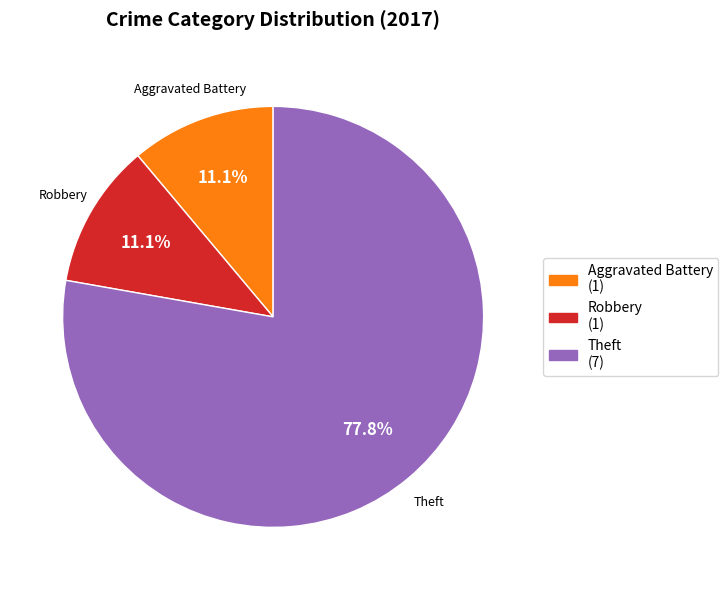

What is the largest slice in the pie chart?

Theft (7)